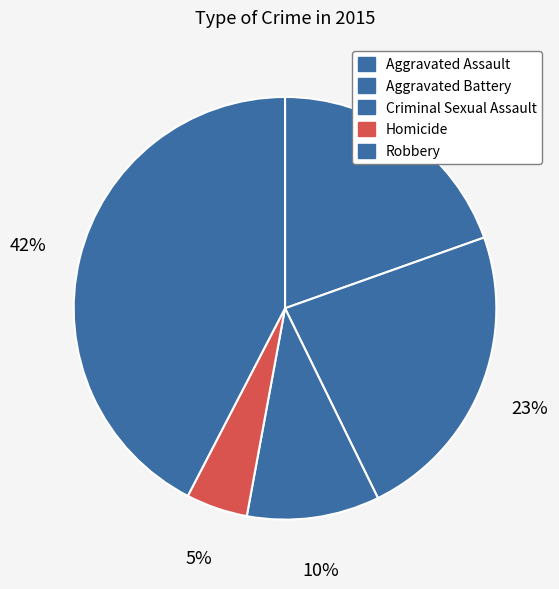

Between Homicide and Aggravated Battery, which is larger?

Aggravated Battery